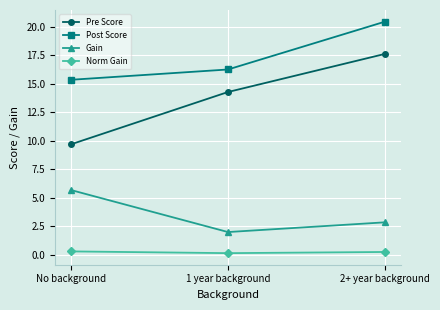

What is the label of the 2nd point from the left?

1 year background